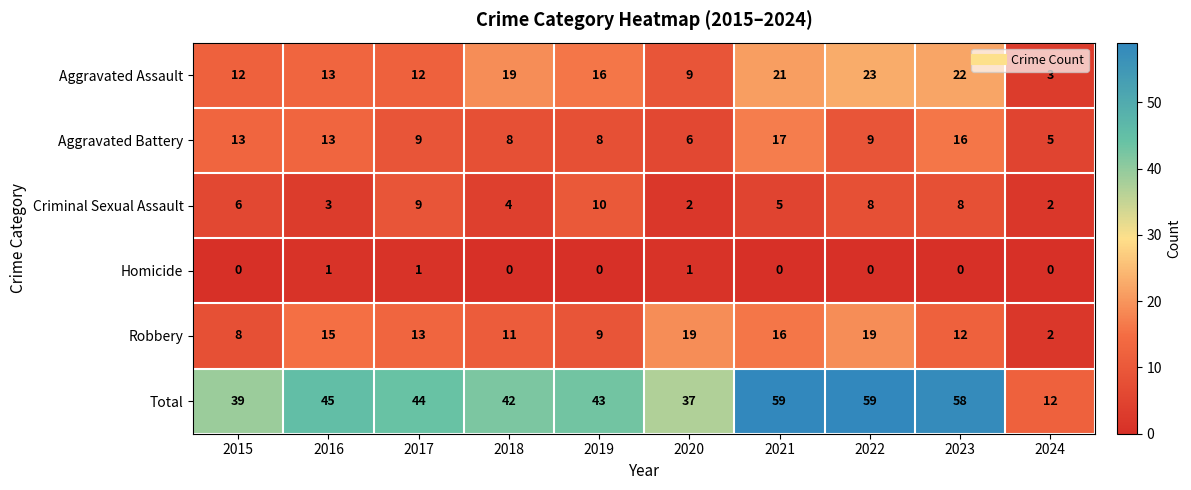

Where does the Total series first go above 44?

2016